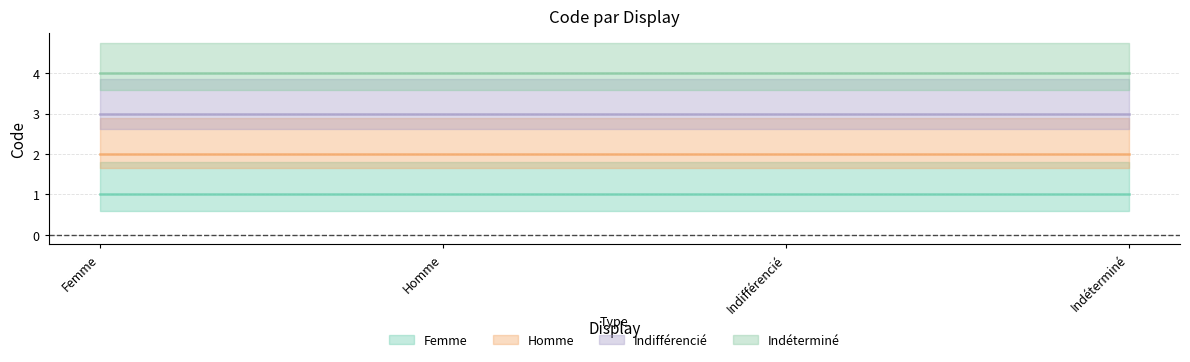

Which category has the lowest value across all series?

Femme